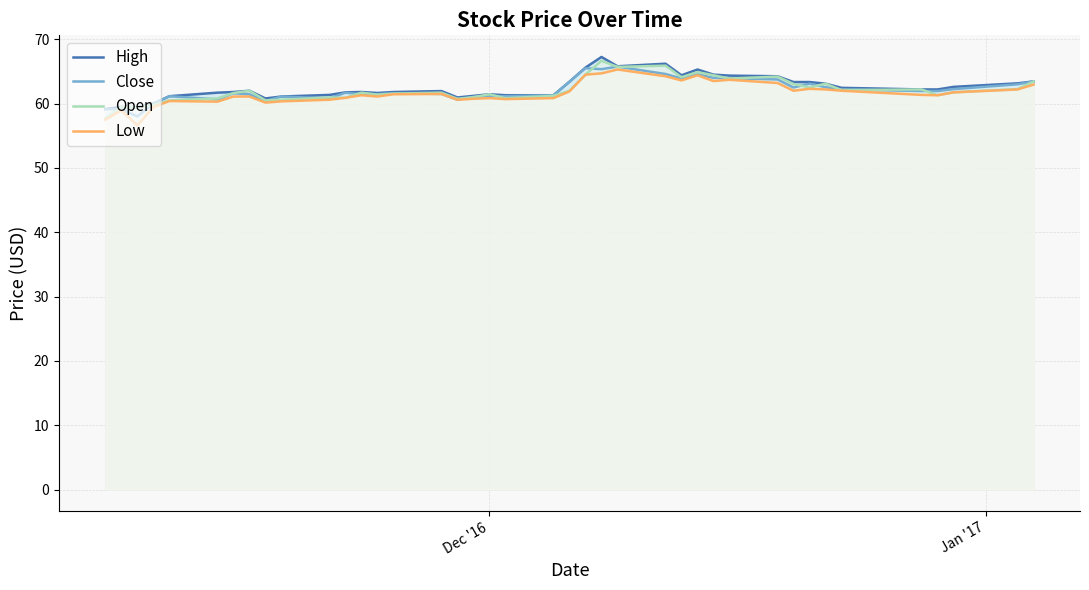

What is the minimum value shown in the chart?

56.6